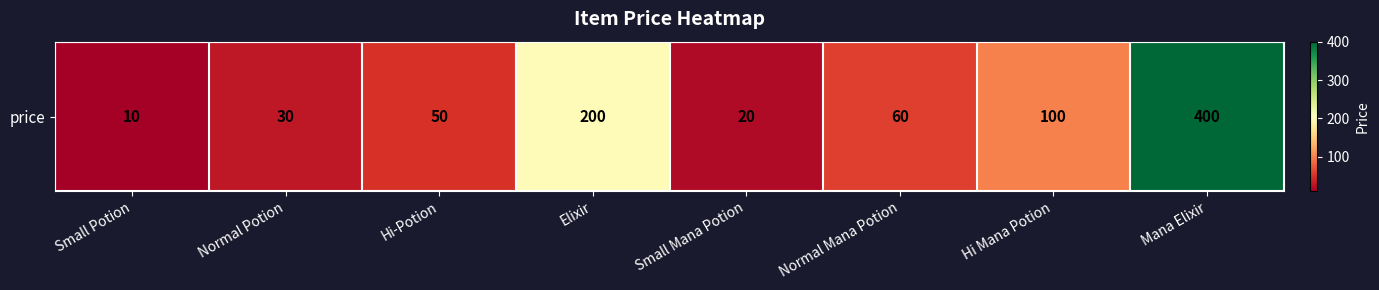

What is the change in value from Normal Potion to Elixir?

+170